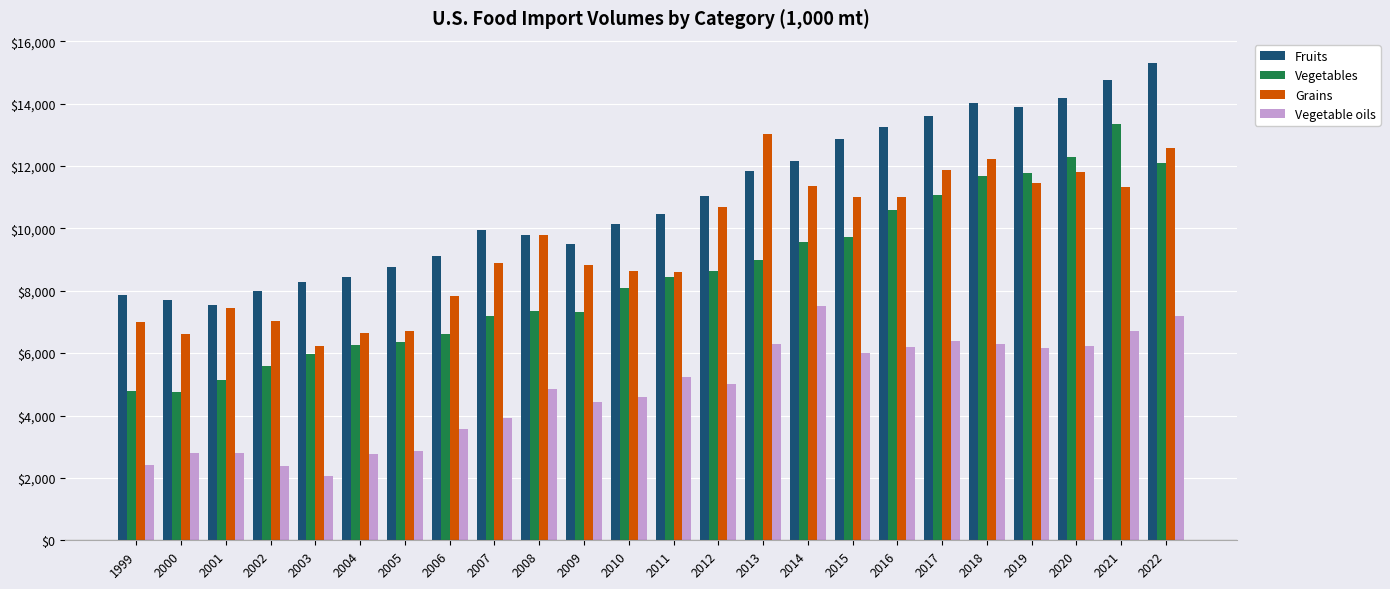

Between 2000 and 2011, which series saw the biggest shift?

Vegetables